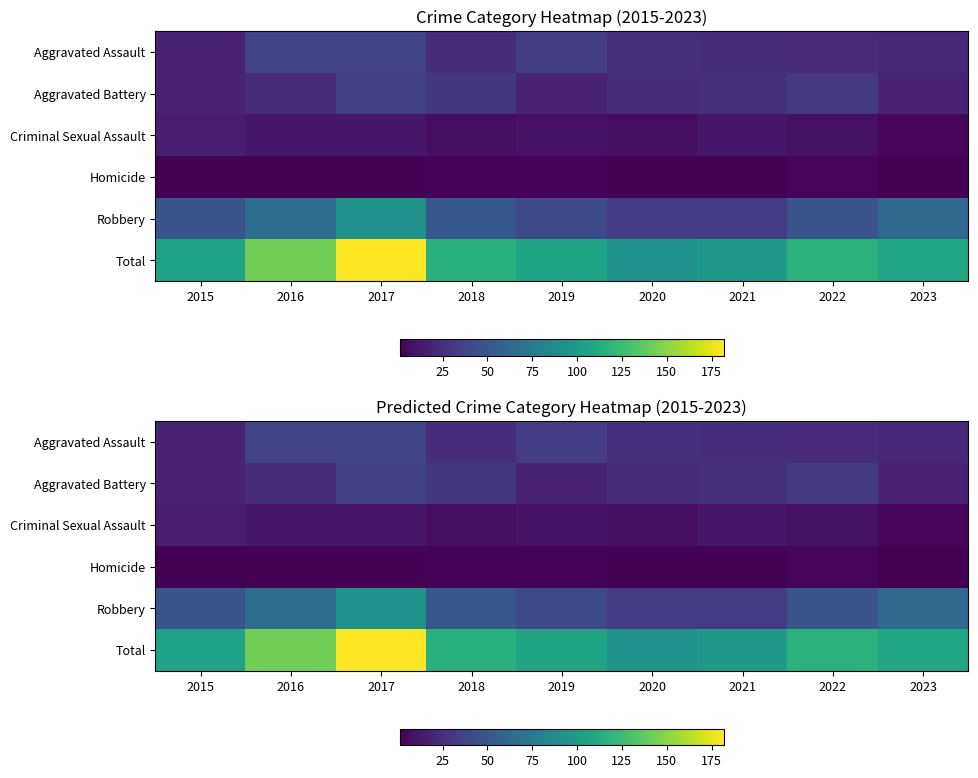

Which series changed the most between 2015 and 2021?

Robbery